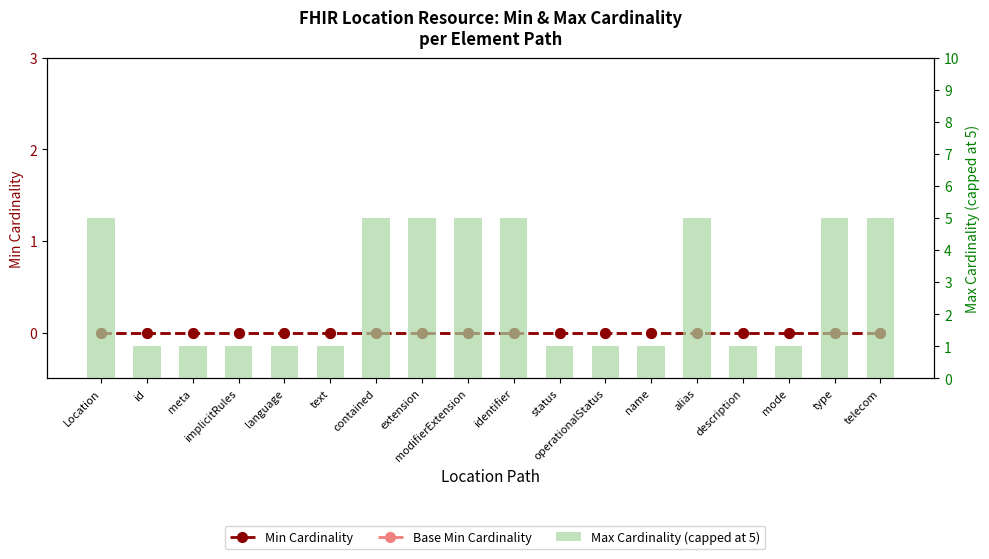

Count the number of categories in the chart.

18